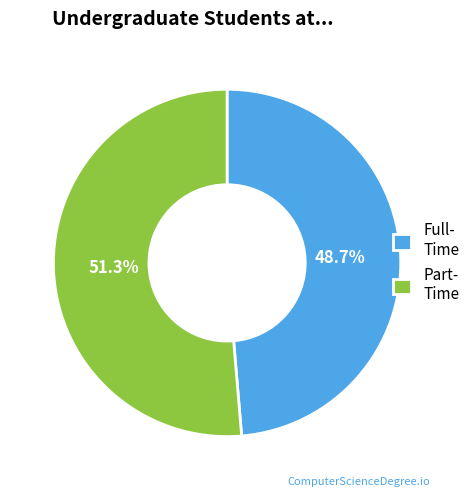

What is the largest slice in the pie chart?

Part- Time